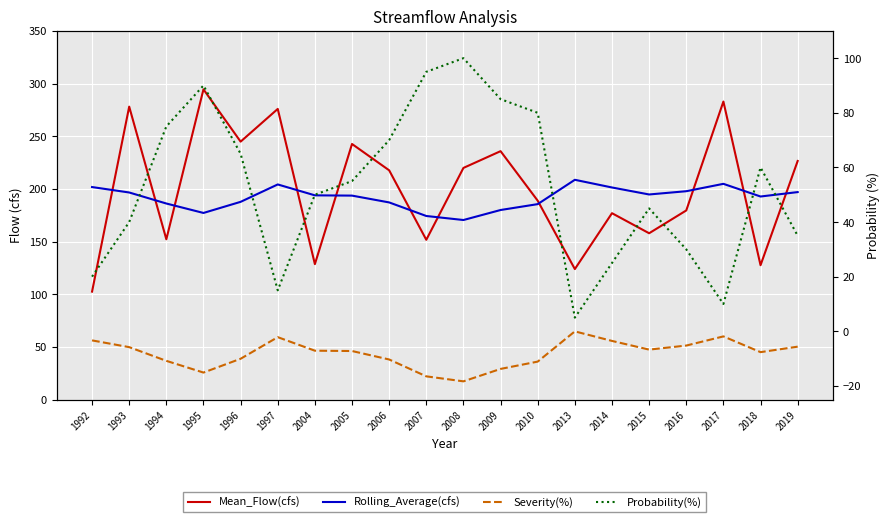

What is the sum of all Rolling_Average(cfs) values?

3835.3